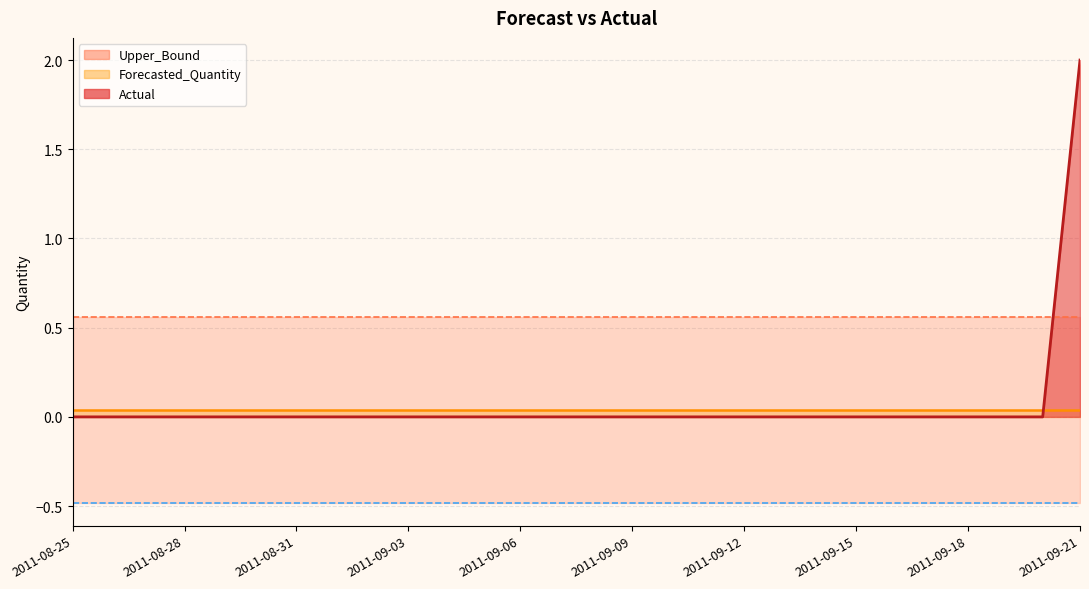

Which series ends up on top after the final intersection of Actual and Forecasted_Quantity?

Actual